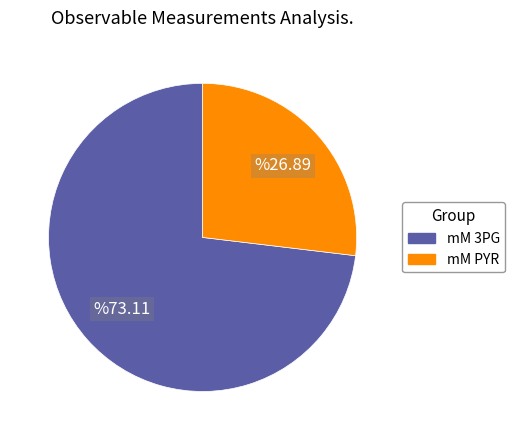

Is there a majority slice in this chart?

Yes